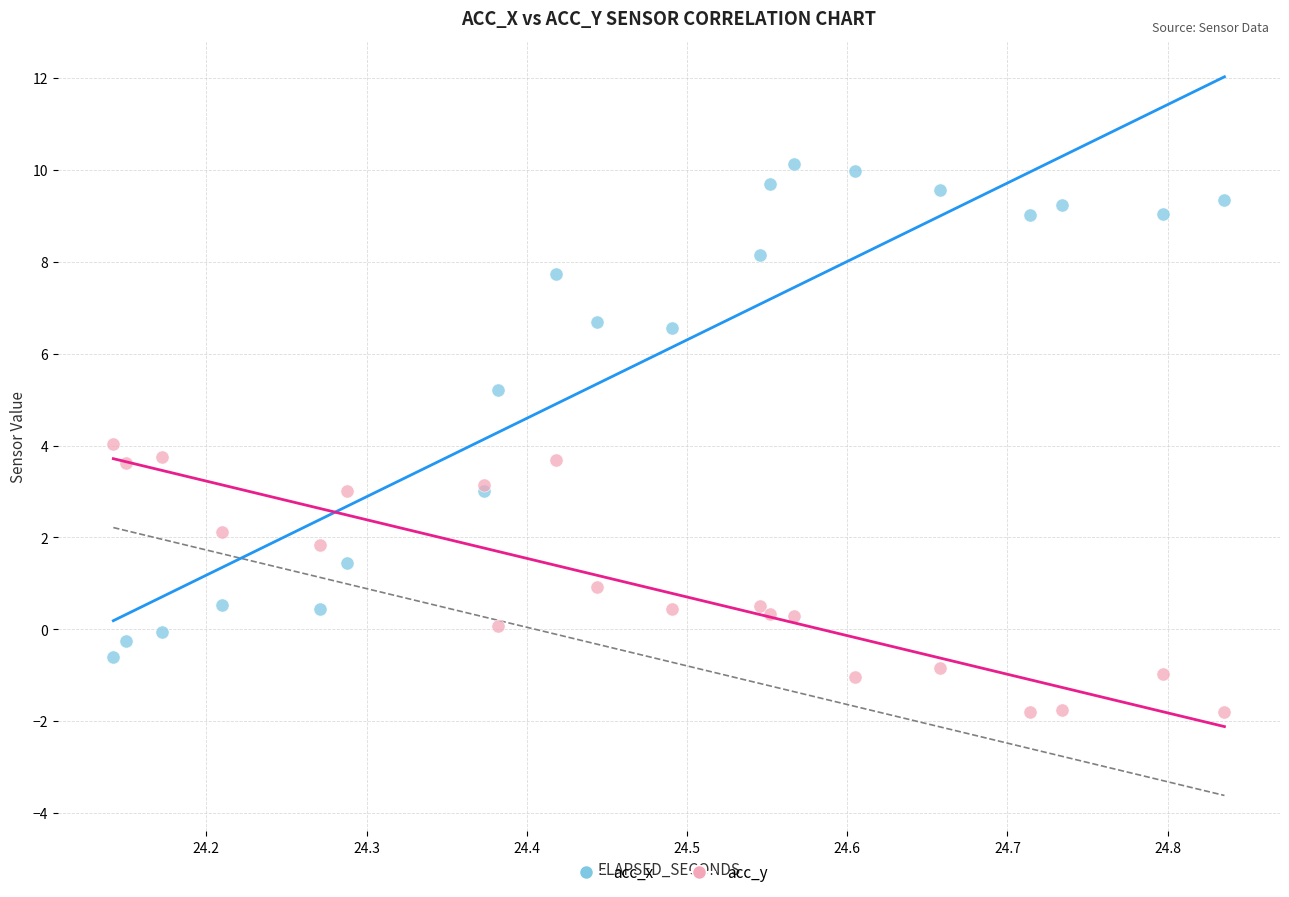

Which series contains the lowest Y value?

acc_y